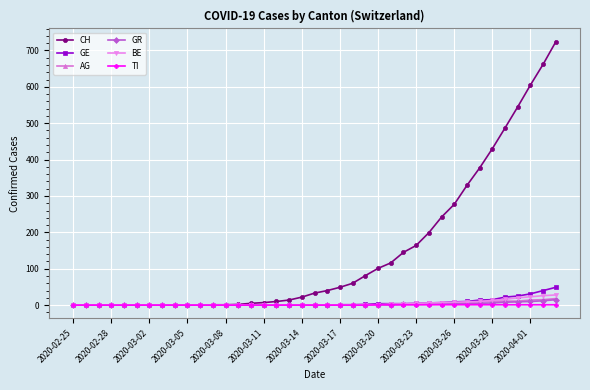

Which series has the largest range (max minus min)?

CH